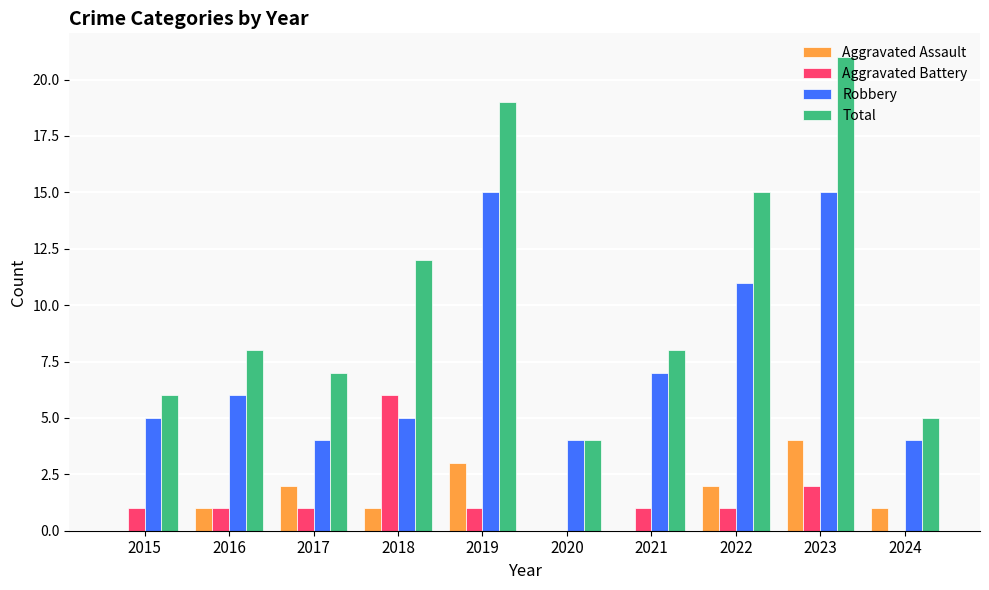

Which series has the widest spread of values?

Total